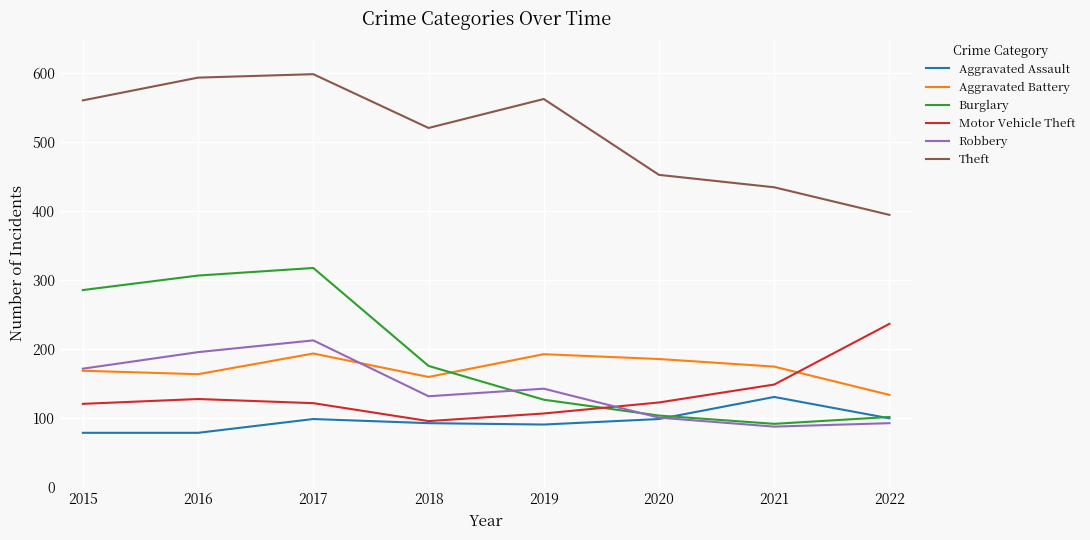

What is the greatest value displayed?

599